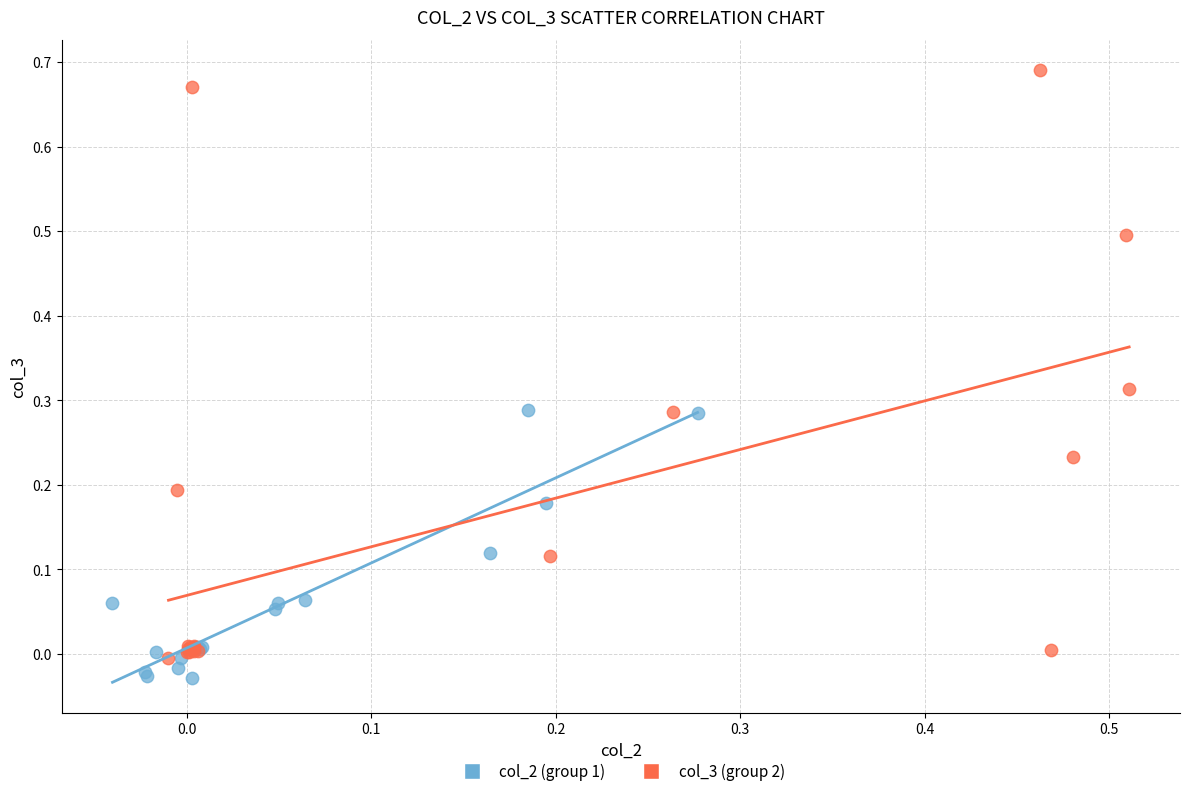

What are all the series names shown in the legend?

col_2 (group 1), col_3 (group 2)